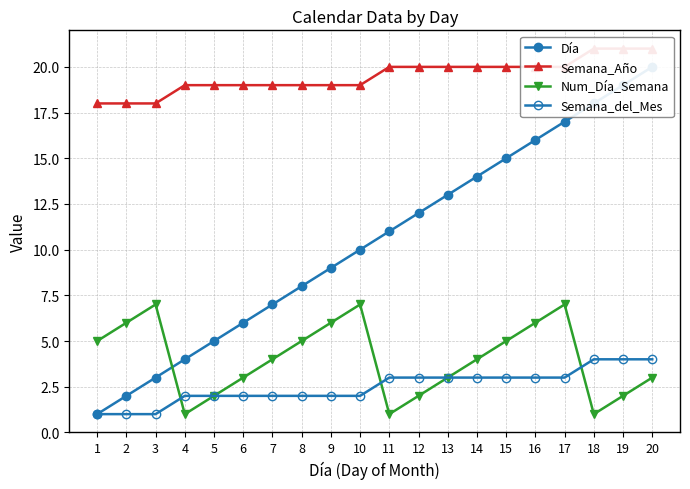

What is the value of the Semana_Año point at the 18th from the left?

21